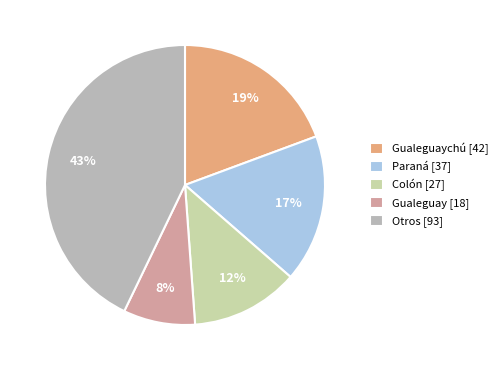

What is the smallest slice in the pie chart?

Gualeguay [18]